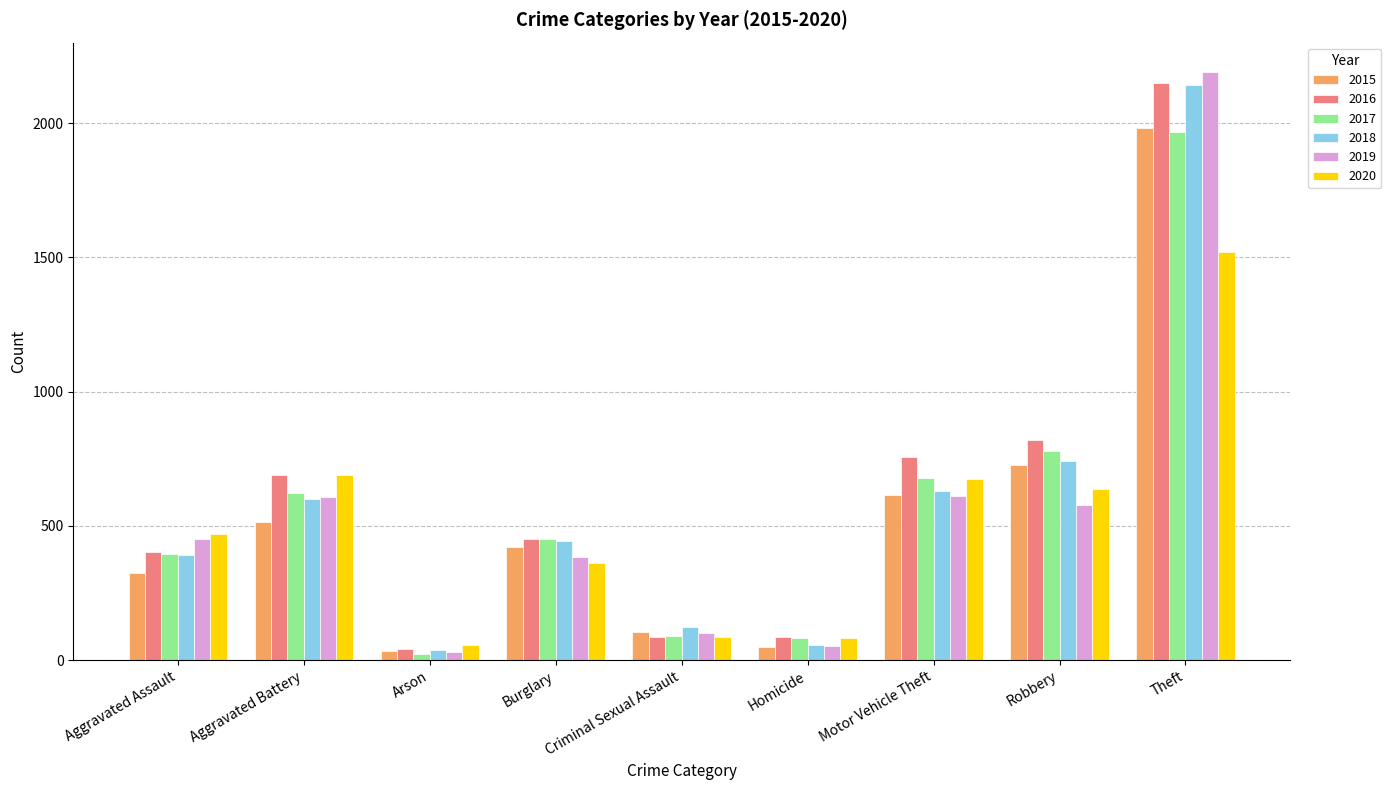

What is the label of the 7th bar from the right?

Arson